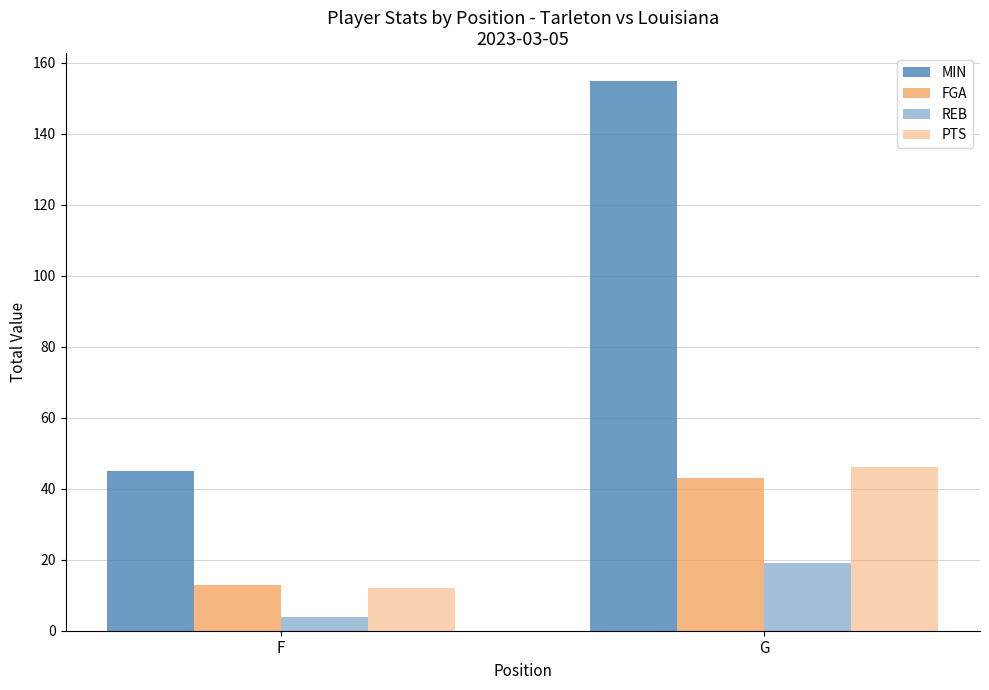

True or false: FGA has a value of 13 at F.

True